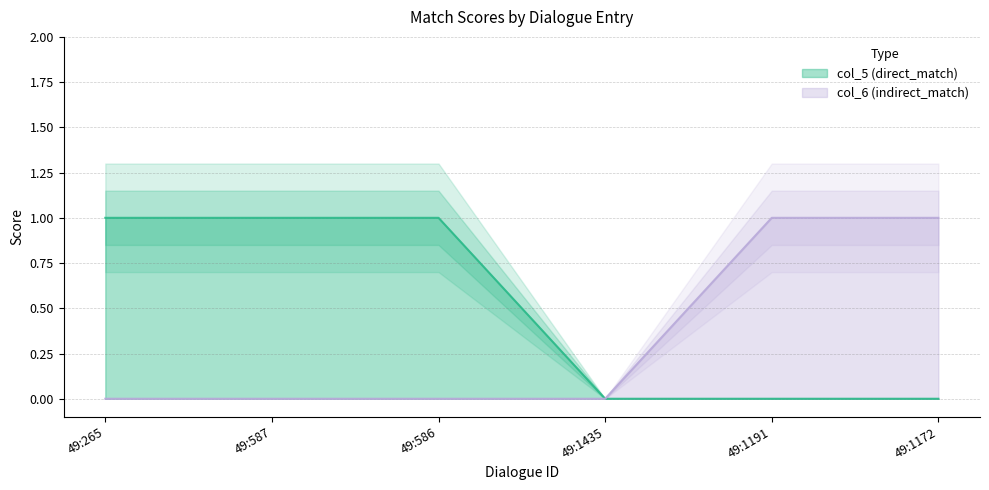

Which label corresponds to the smallest value in the chart?

49:1435